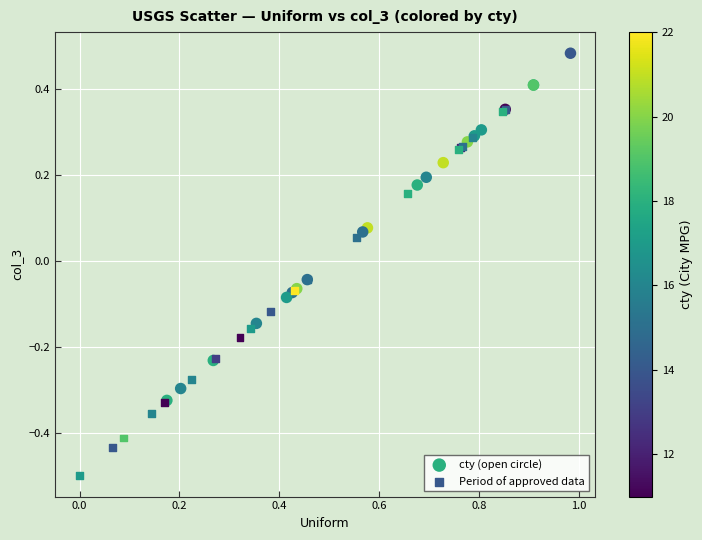

Which series has the widest spread of Y values?

Period of approved data